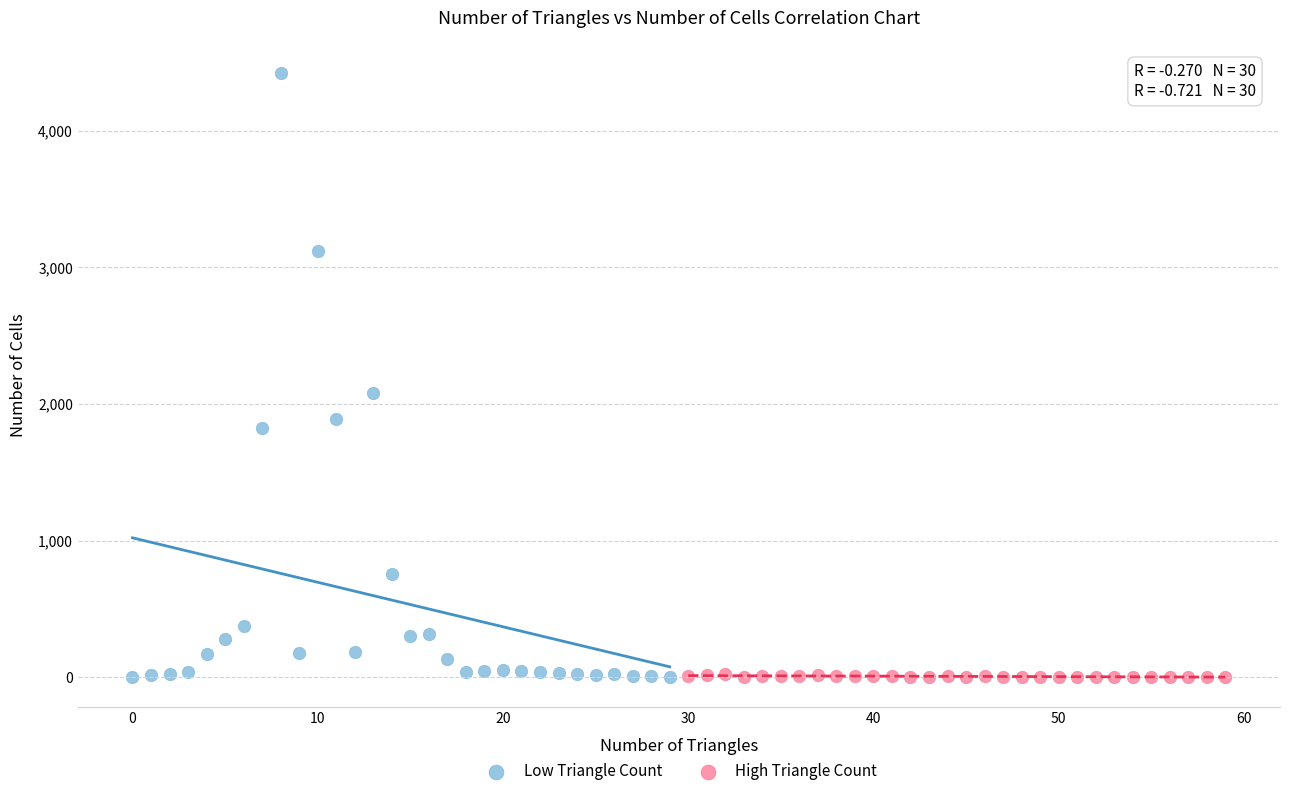

Which series has the largest Y range (max minus min)?

Low Triangle Count